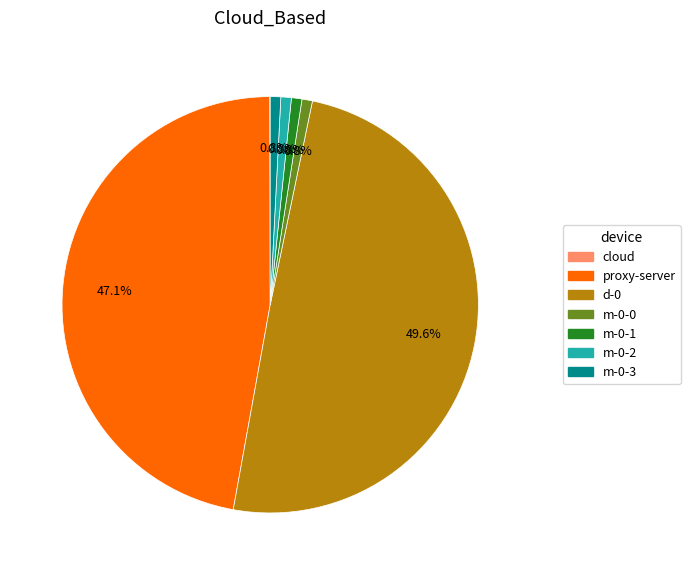

Does proxy-server represent more than half of the total?

No